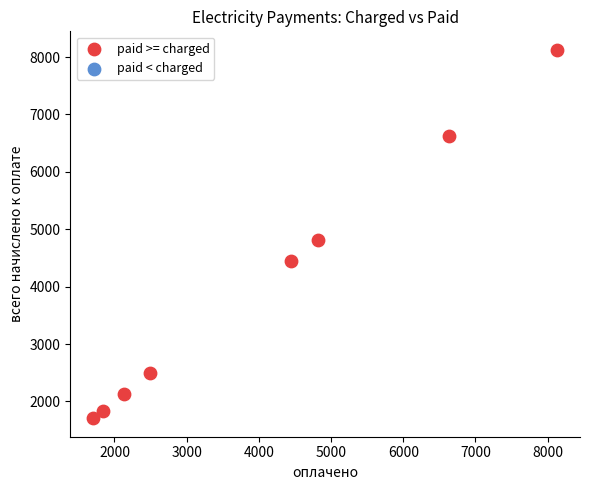

What Y value in the scatter plot is closest to 4916?

4813.3